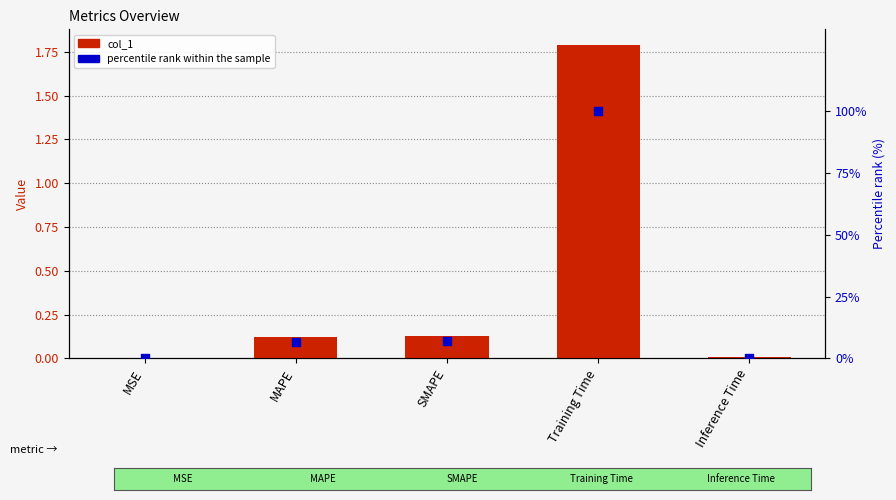

At which category is the sum across all series the highest?

Training Time